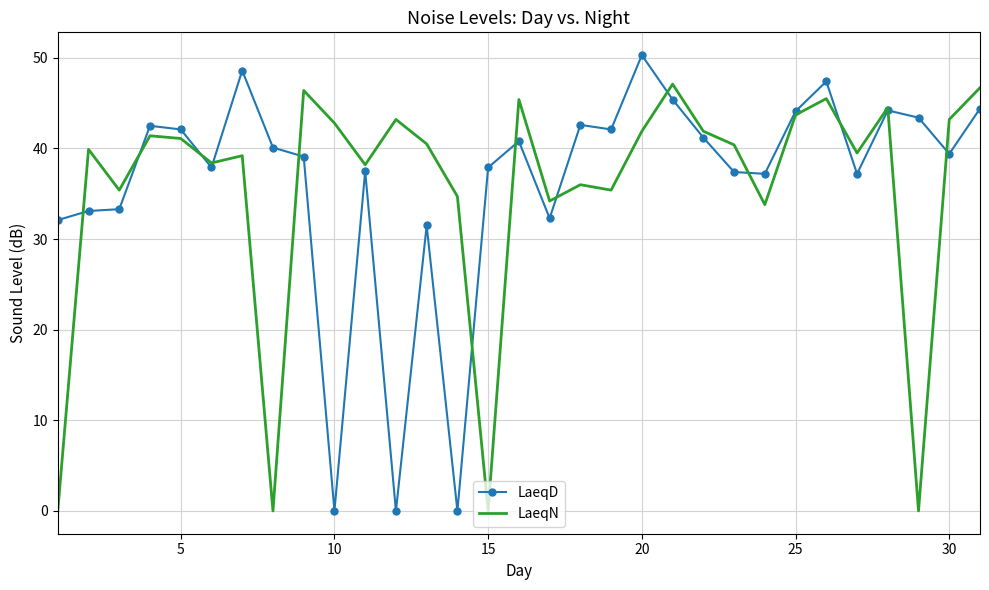

Rank the series by their maximum value, from lowest to highest.

LaeqN, LaeqD